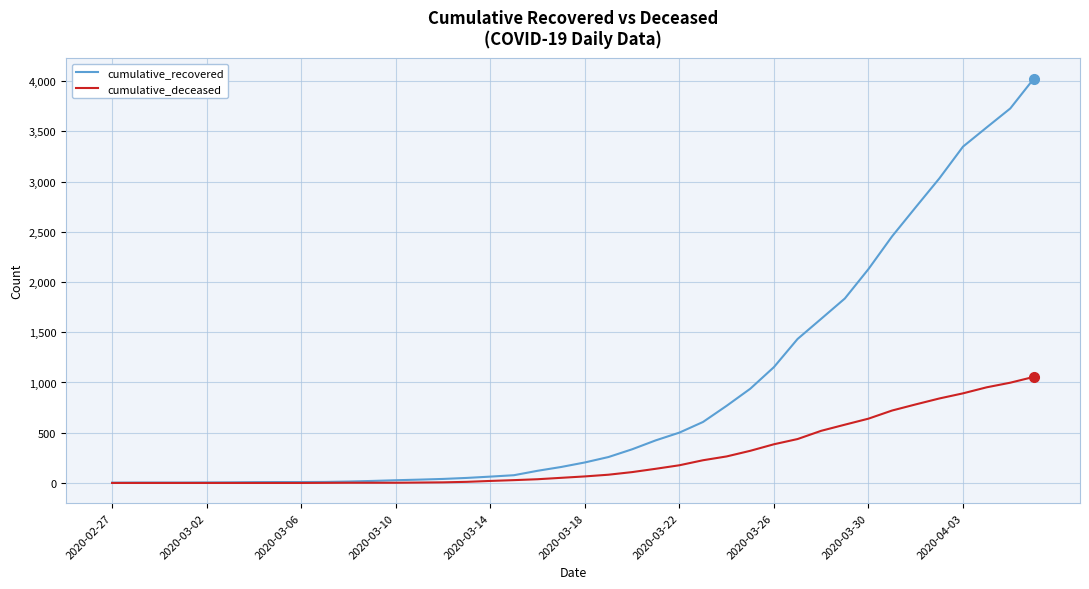

What is the greatest value displayed?

4026